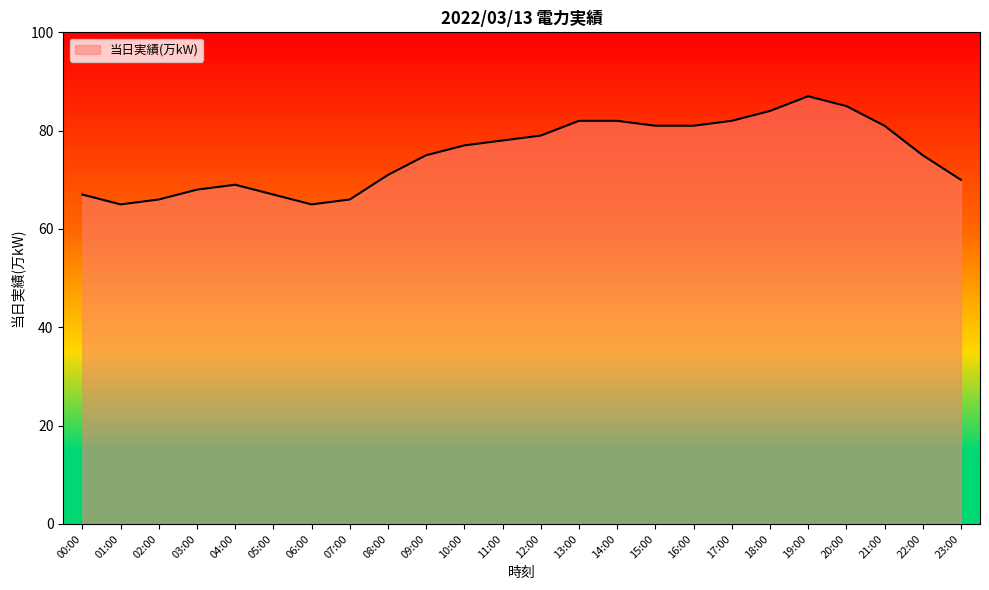

Reading left to right, transcribe all the data shown in this chart.

00:00=67	01:00=65	02:00=66	03:00=68	04:00=69	05:00=67	06:00=65	07:00=66	08:00=71	09:00=75	10:00=77	11:00=78	12:00=79	13:00=82	14:00=82	15:00=81	16:00=81	17:00=82	18:00=84	19:00=87	20:00=85	21:00=81	22:00=75	23:00=70